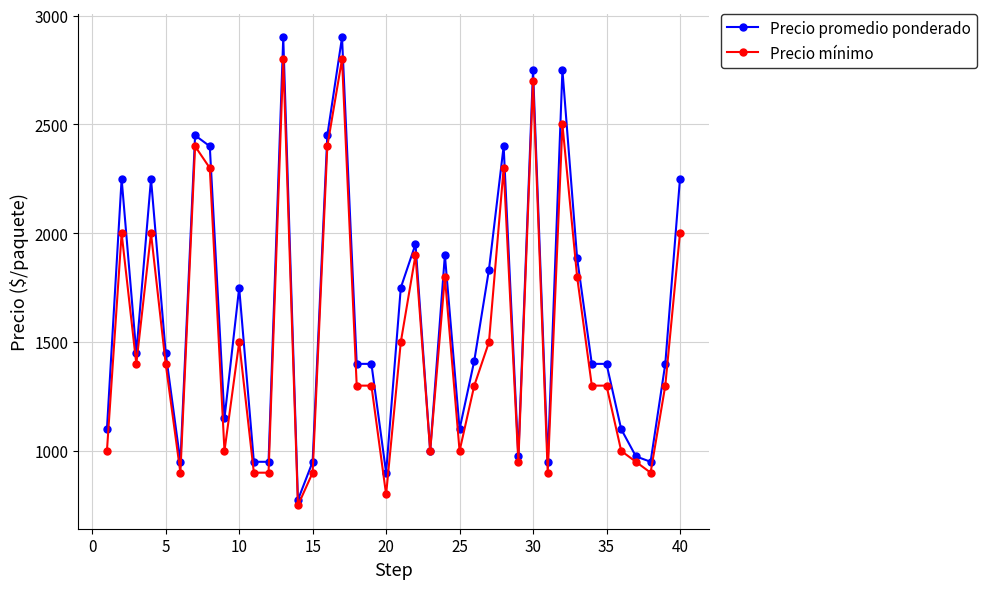

Reading right to left, what are all the values shown in this chart?

Precio promedio ponderado: 2250	1400	950	975	1100	1400	1400	1886	2750	950	2750	975	2400	1833	1414	1100	1900	1000	1950	1750	900	1400	1400	2900	2450	950	775	2900	950	950	1750	1150	2400	2450	950	1450	2250	1450	2250	1100
Precio mínimo: 2000	1300	900	950	1000	1300	1300	1800	2500	900	2700	950	2300	1500	1300	1000	1800	1000	1900	1500	800	1300	1300	2800	2400	900	750	2800	900	900	1500	1000	2300	2400	900	1400	2000	1400	2000	1000